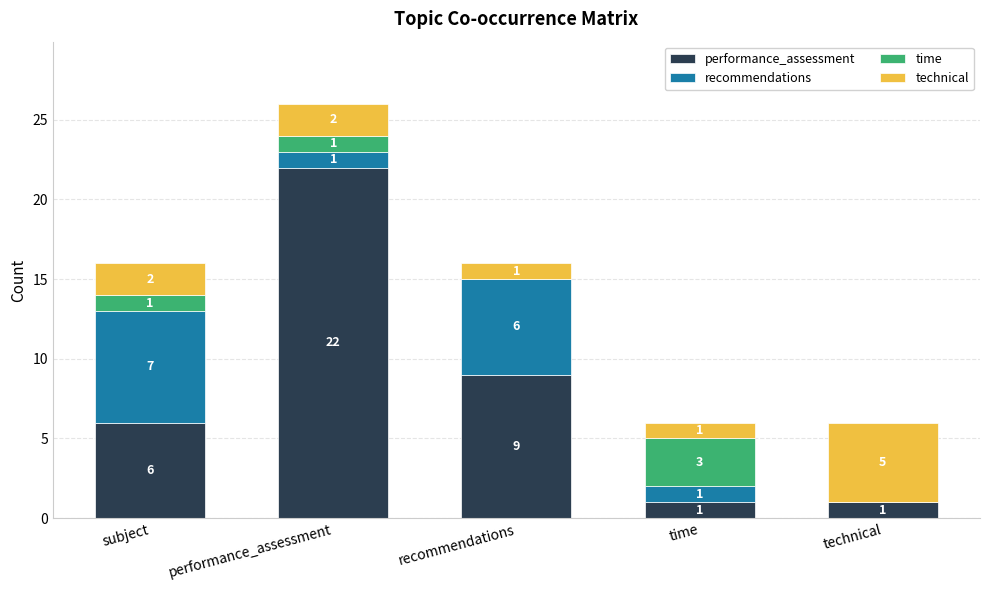

What is the sum of all performance_assessment values?

39